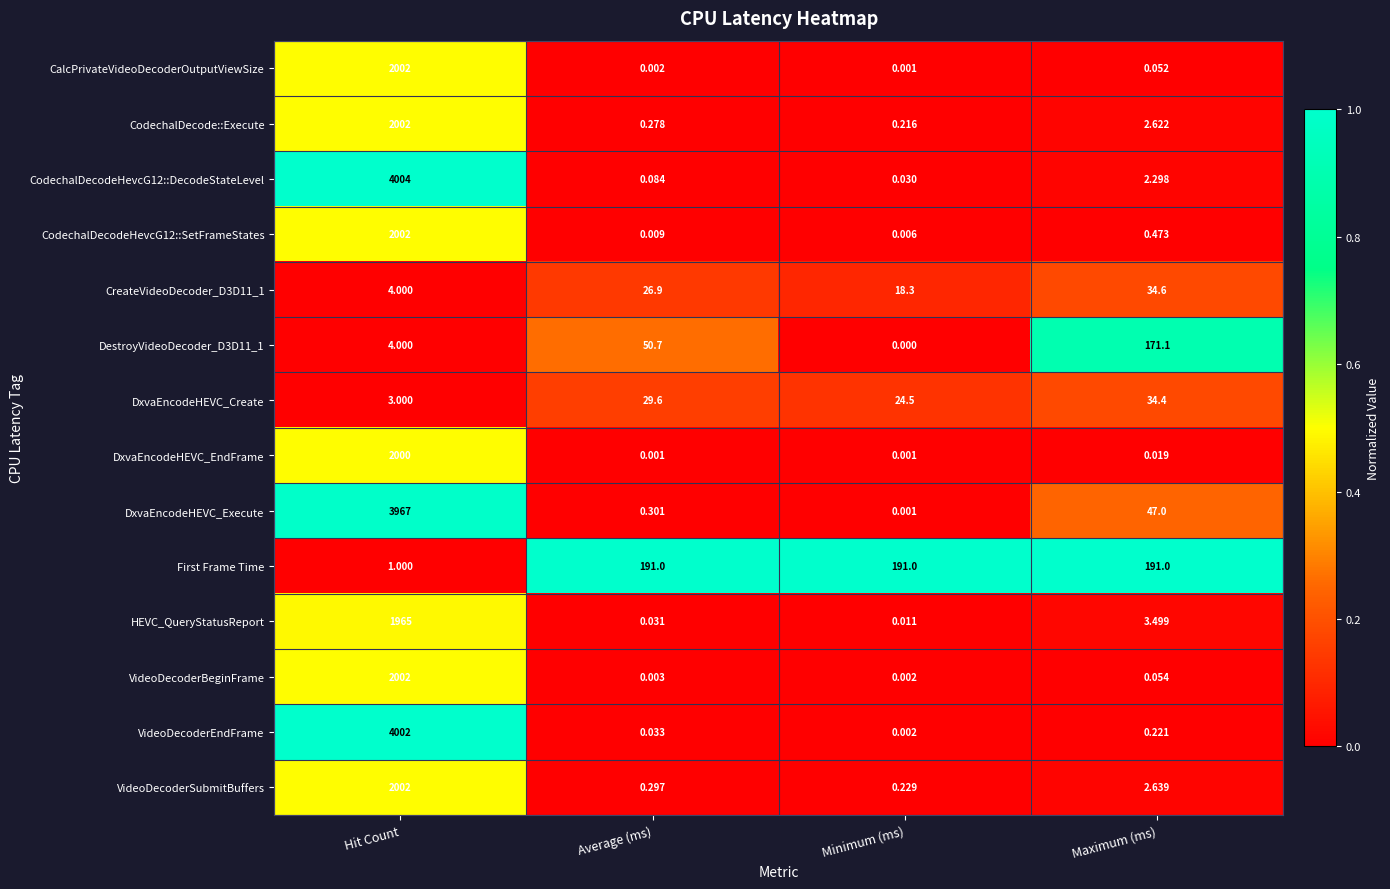

Is the value of HEVC_QueryStatusReport at Hit Count greater than the value of DestroyVideoDecoder_D3D11_1 at Average (ms)?

Yes